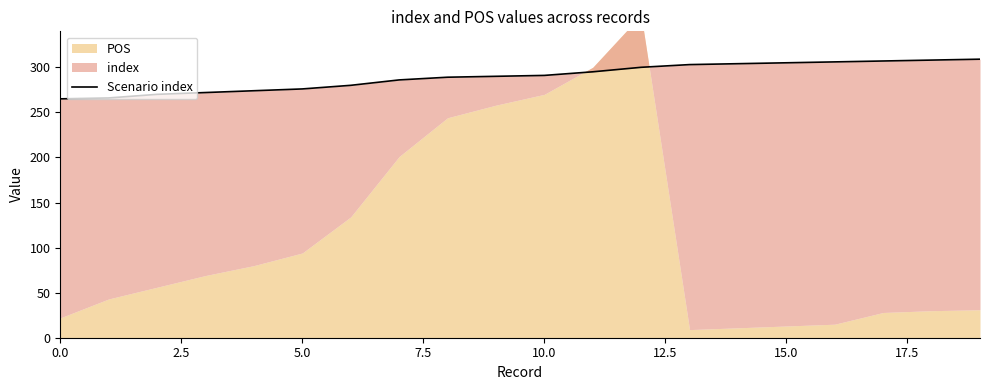

How many data points does each series have?

20